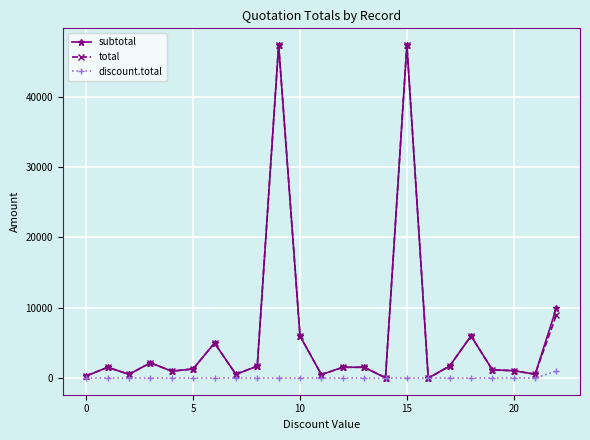

What are all the series names shown in the legend?

subtotal, total, discount.total